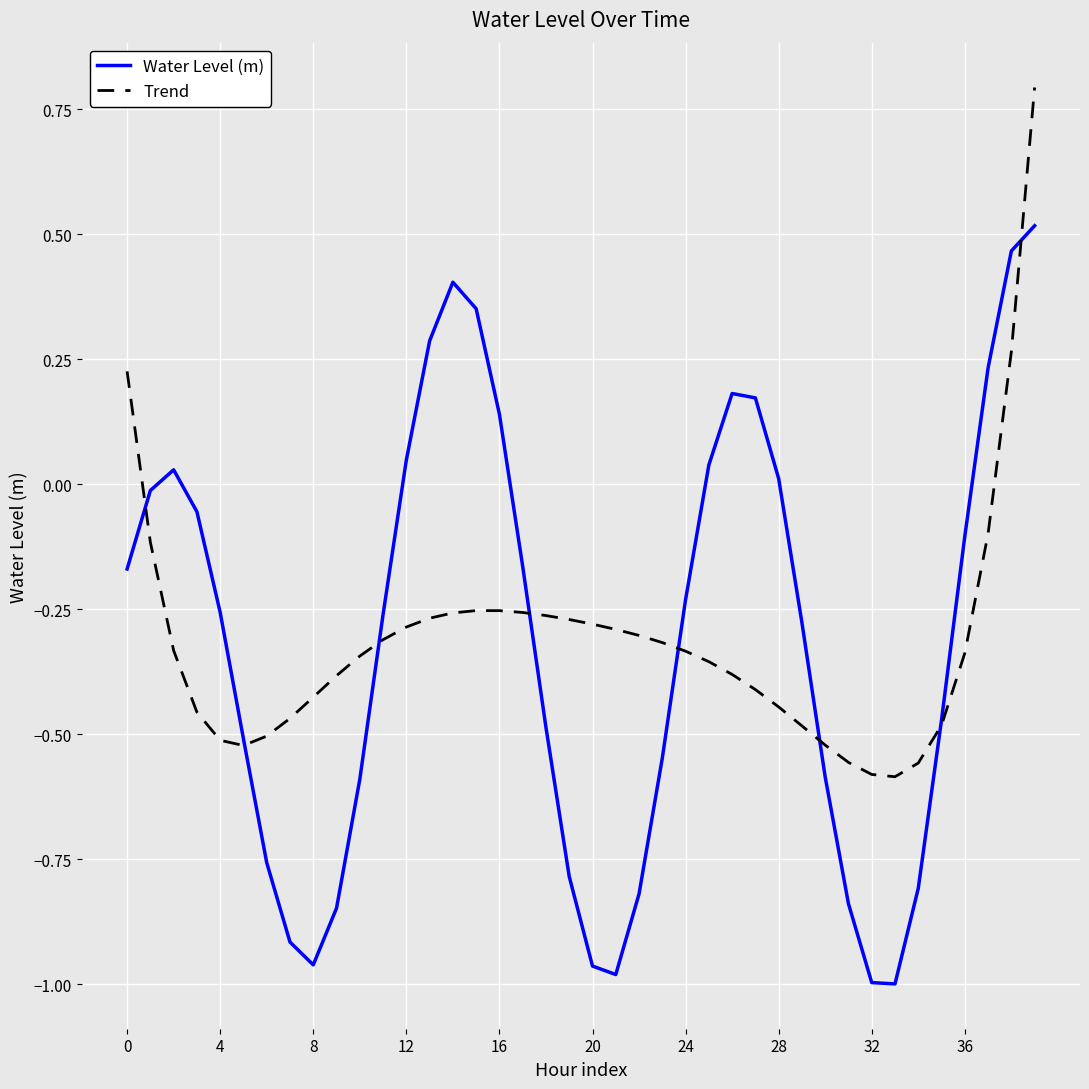

Rank the series by their maximum value, from lowest to highest.

Water Level (m), Trend